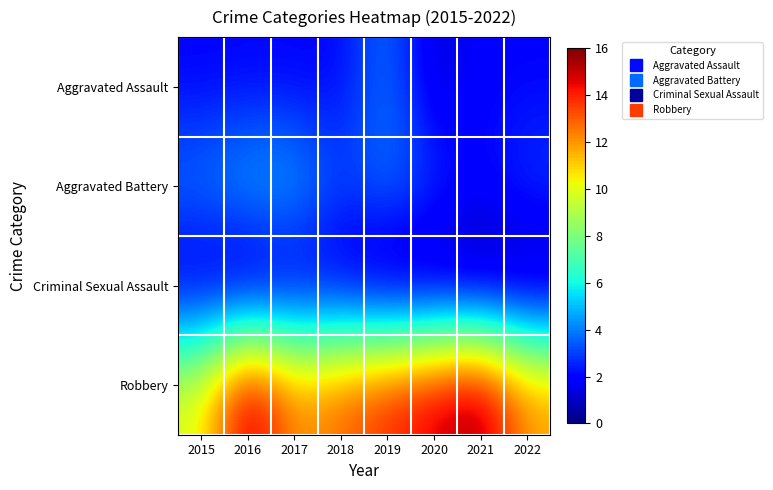

List the series in order of their peak value, lowest first.

Criminal Sexual Assault, Aggravated Assault, Aggravated Battery, Robbery